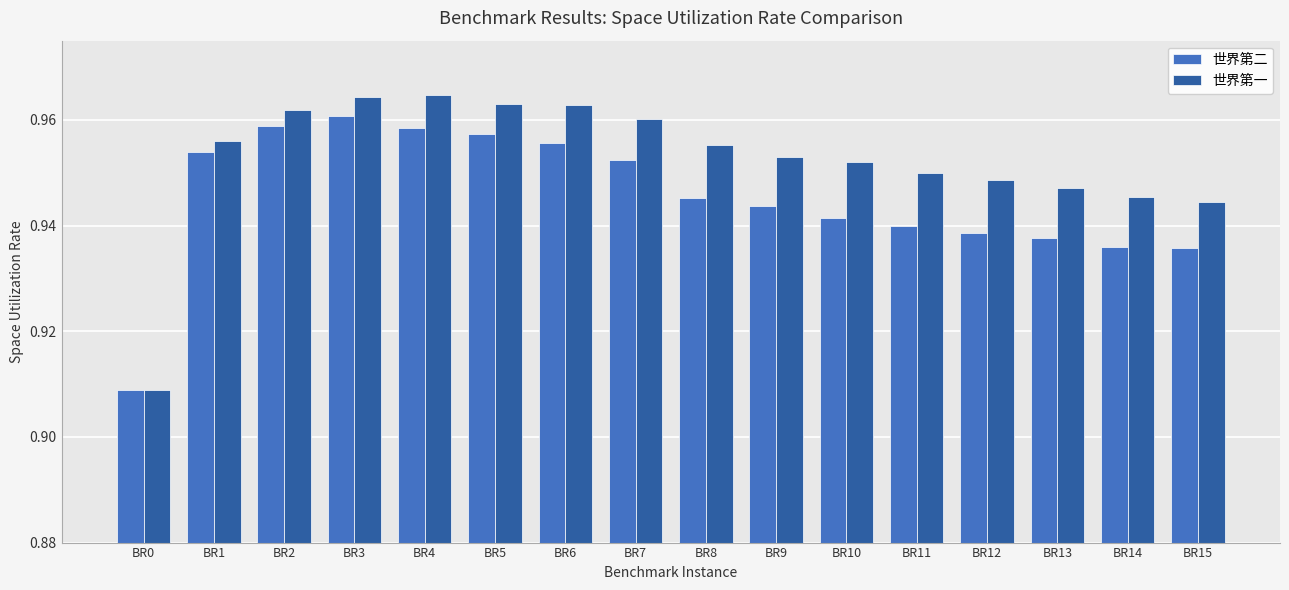

The value of 世界第二 at BR2 is 1.6. True or false?

False